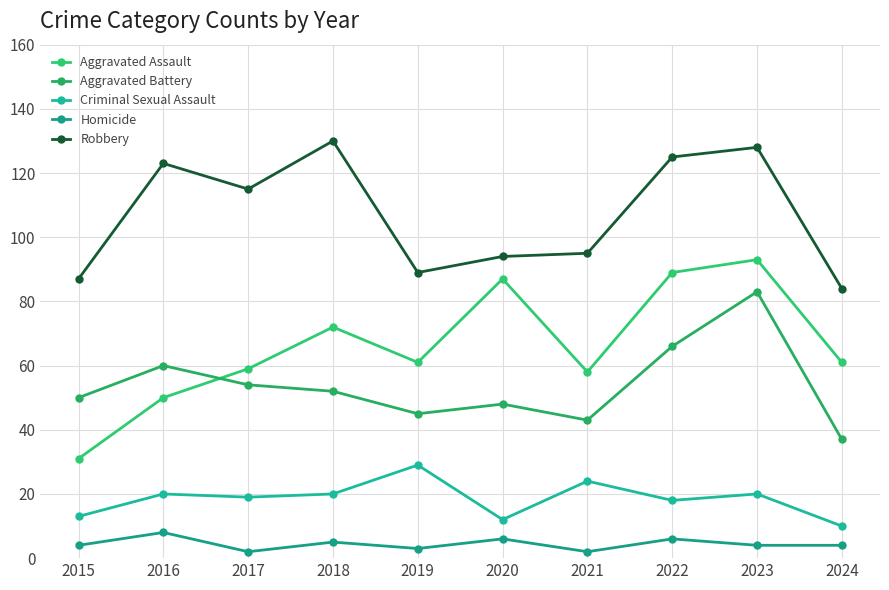

Which series changed the most between 2015 and 2021?

Aggravated Assault